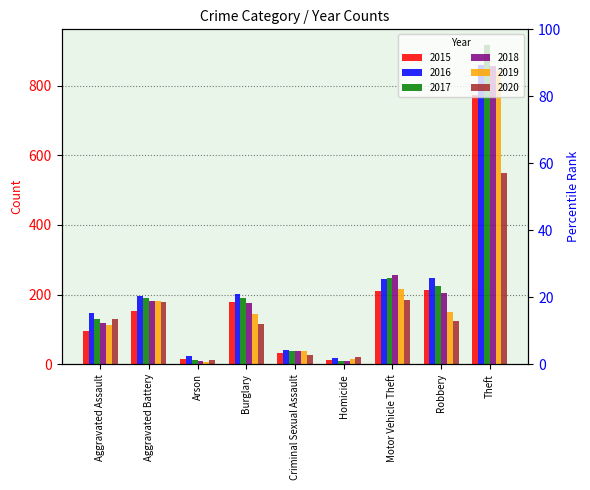

At which label does 2017 first exceed 189?

Aggravated Battery